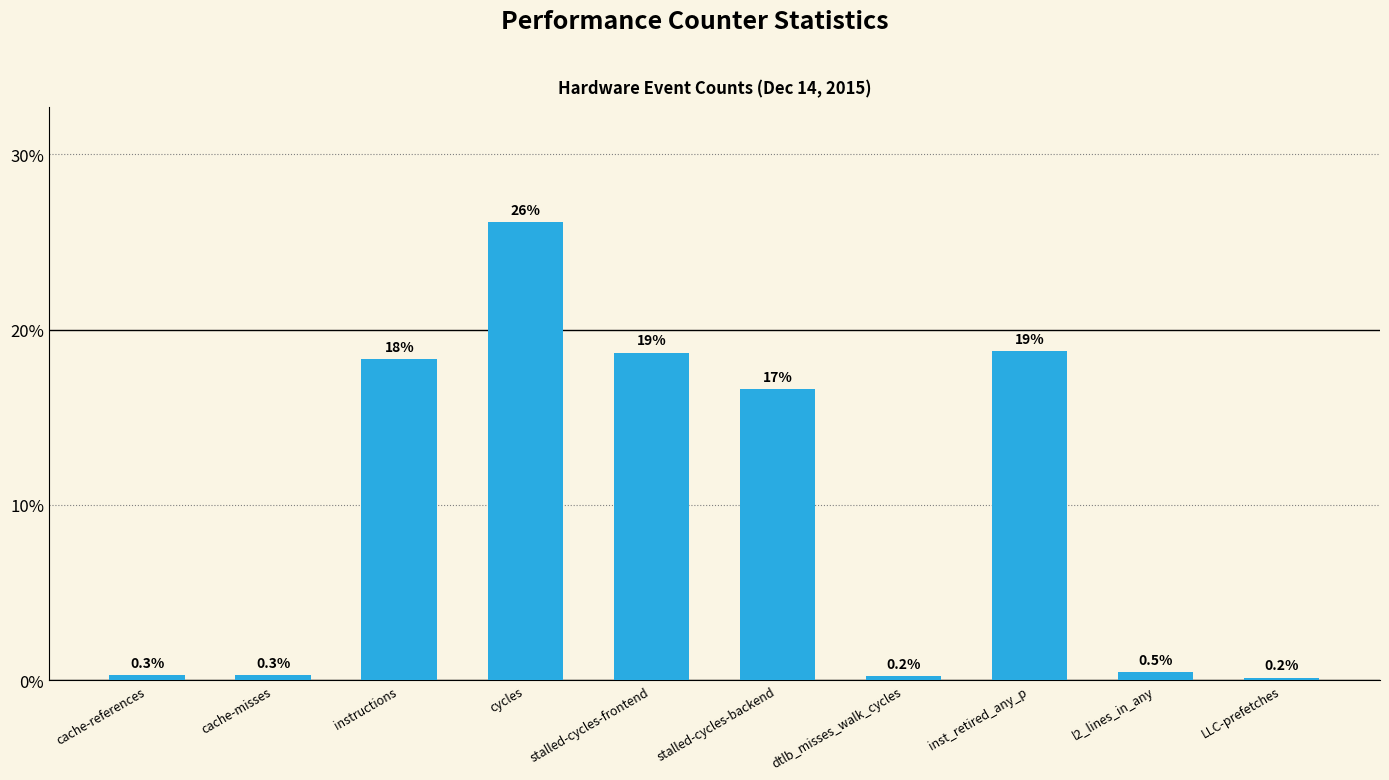

What is the maximum value shown in the chart?

26.1